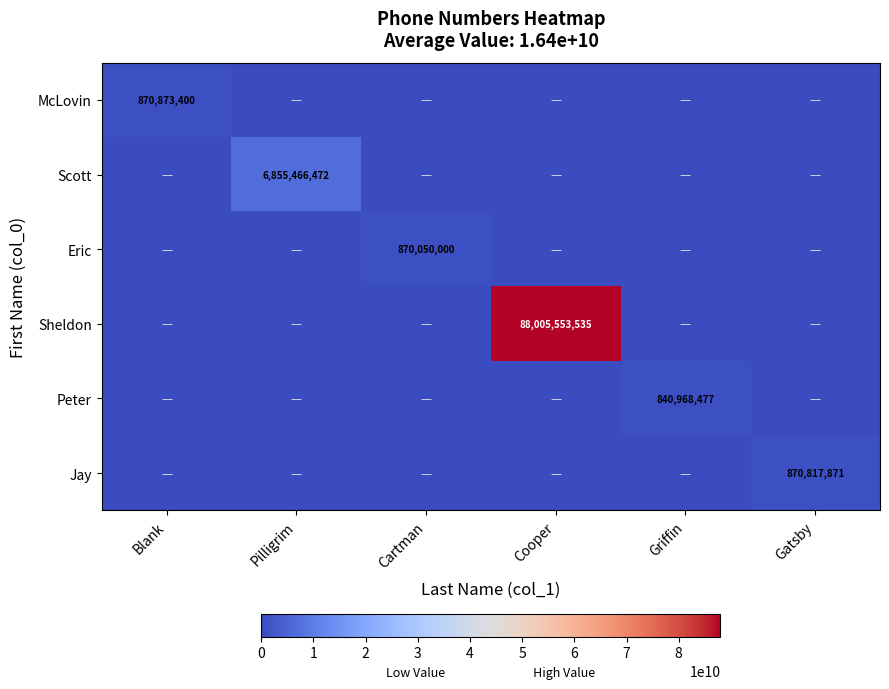

True or false: Eric has a value of 870050000 at Cartman.

True